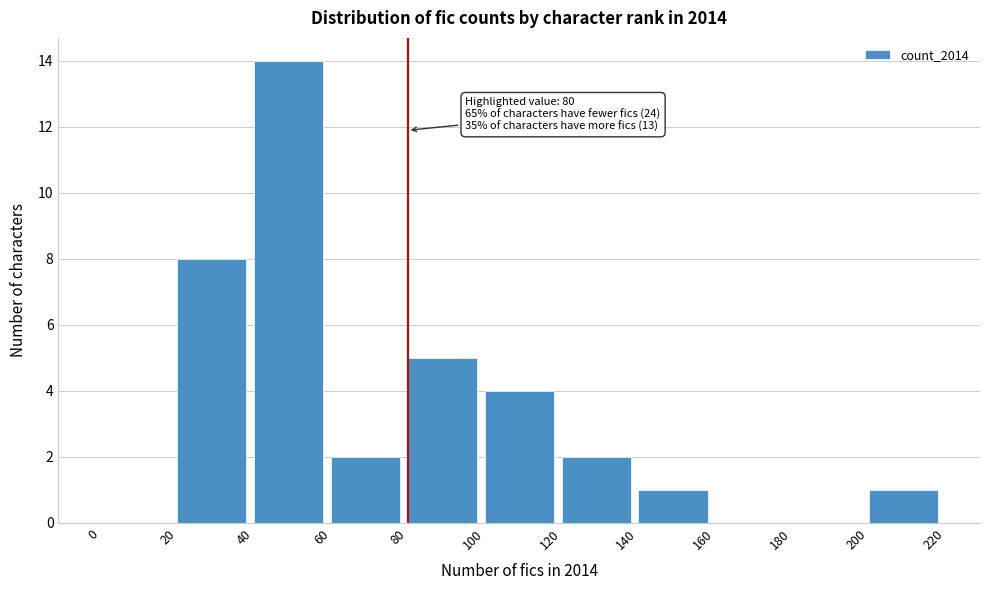

Over which range of the x-axis is the bar tallest?

40 to 60